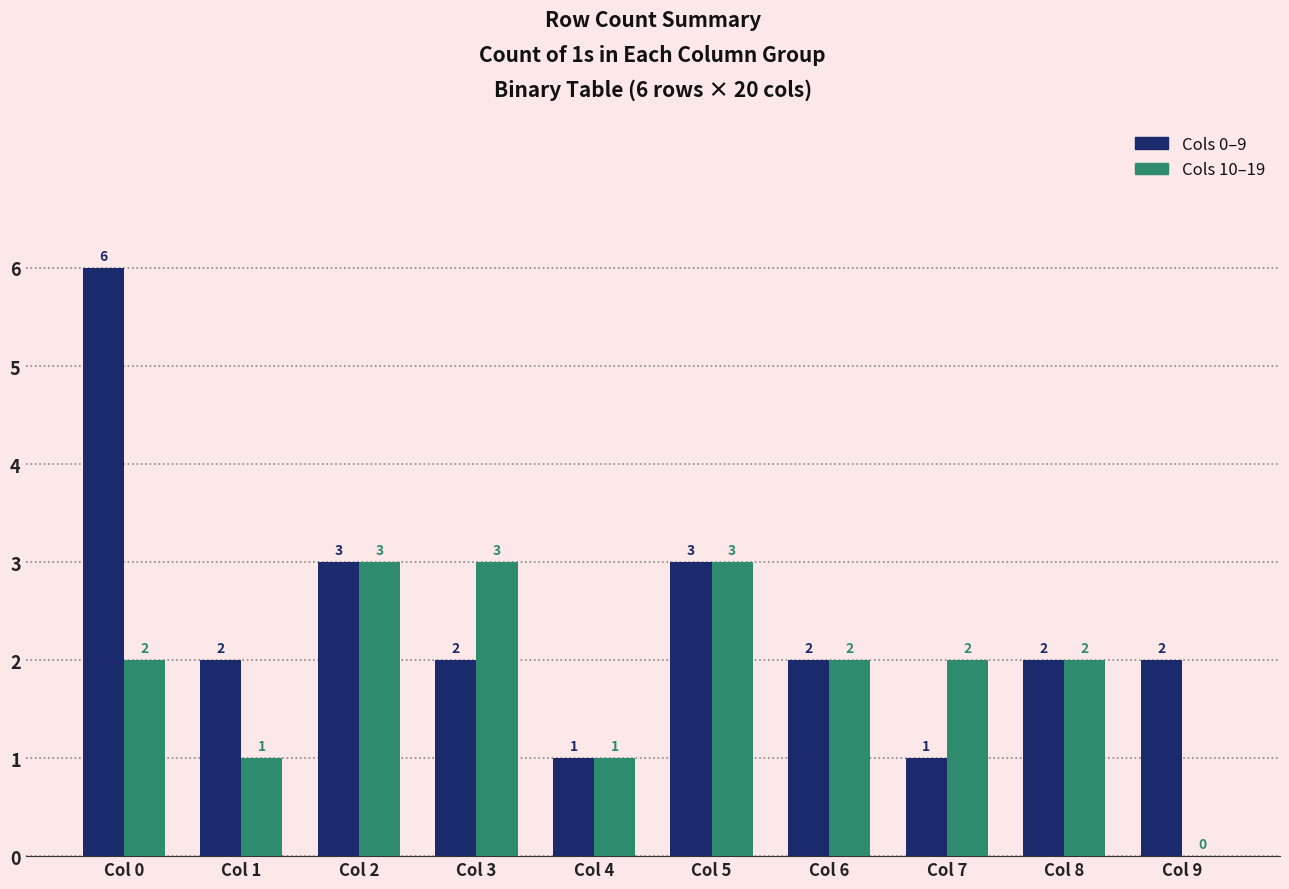

Are the bars horizontal?

No